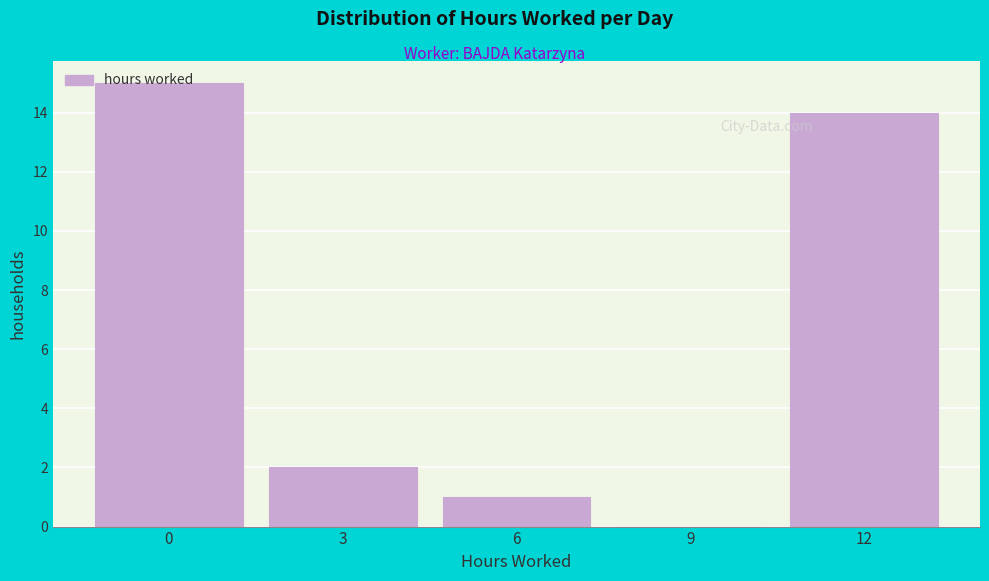

Approximately how many times larger is the value at 12 compared to 3?

7.0